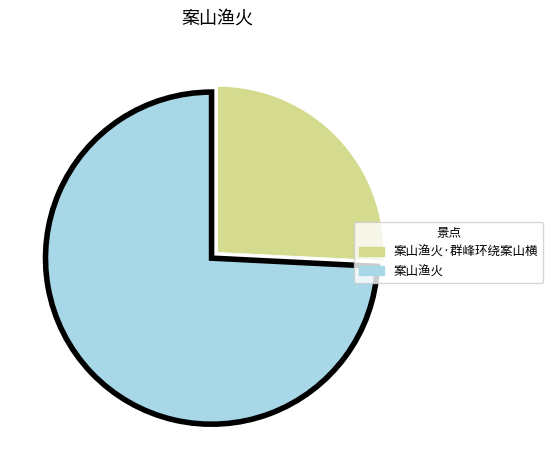

Is there any slice that represents more than half of the pie?

Yes